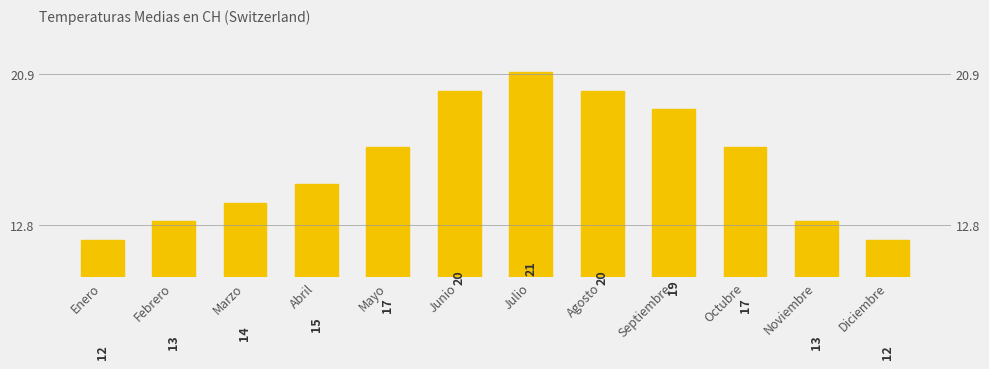

Approximately how many times larger is the value at Septiembre compared to Febrero?

1.5